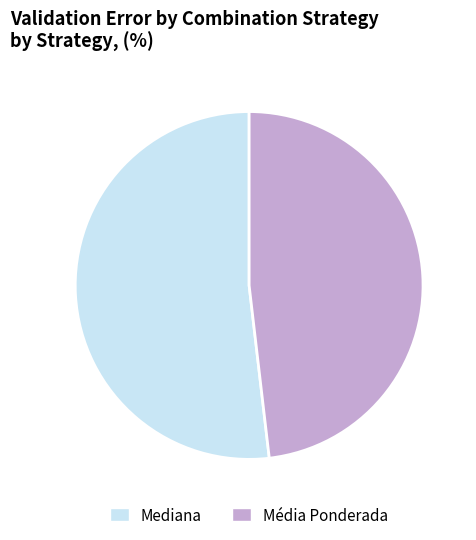

Is it true that Mediana is 67% of the pie?

False